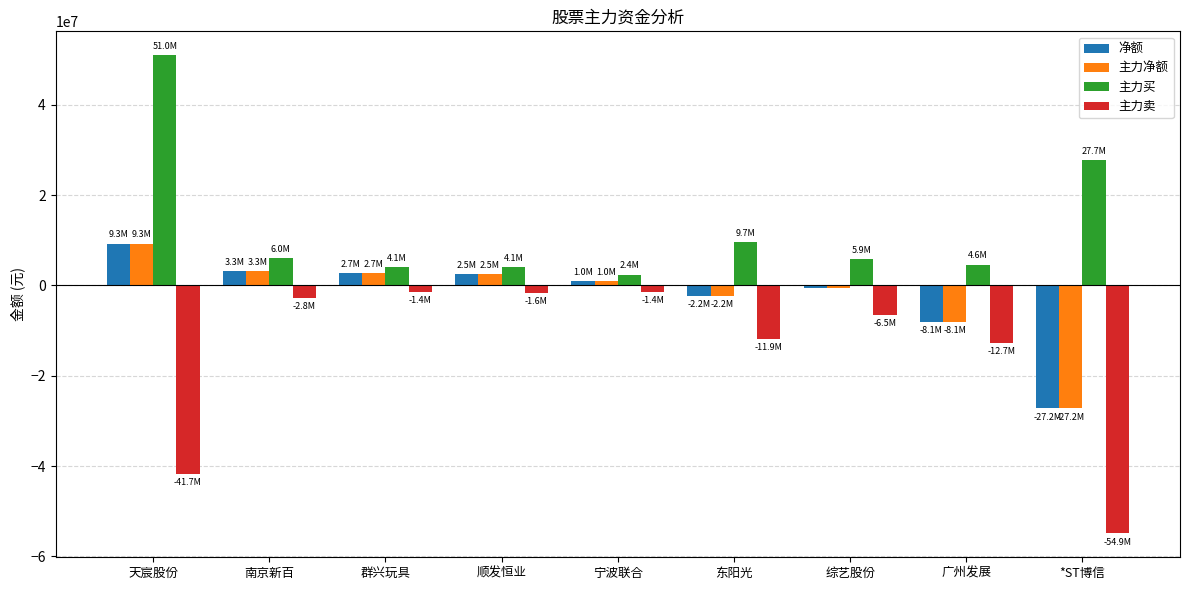

What is the difference between the 主力卖 values at 南京新百 and 广州发展?

9937508